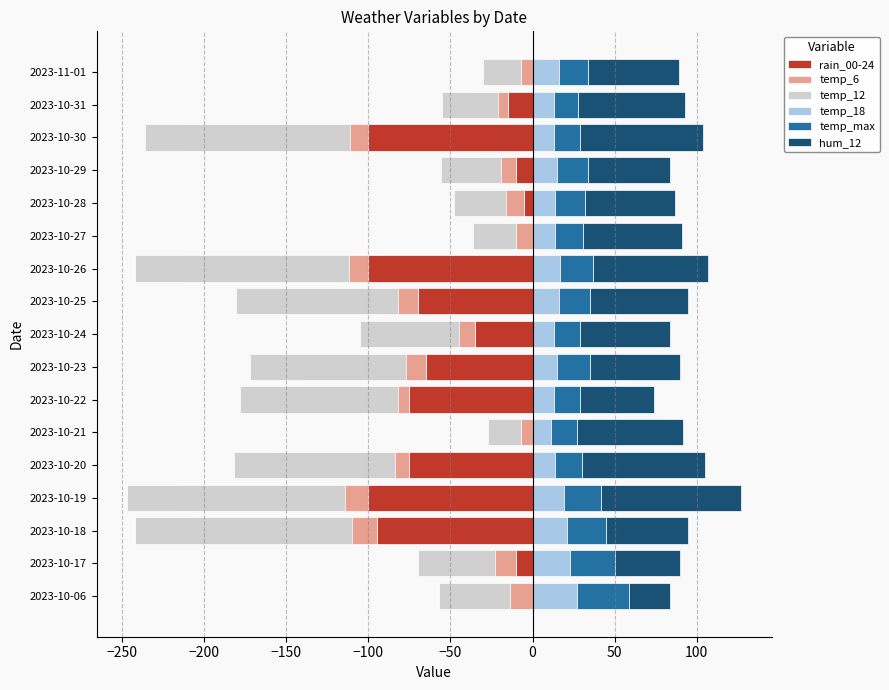

At 2023-10-20, list the series in order from smallest to largest.

temp_12, temp_6, rain_00-24, temp_18, temp_max, hum_12